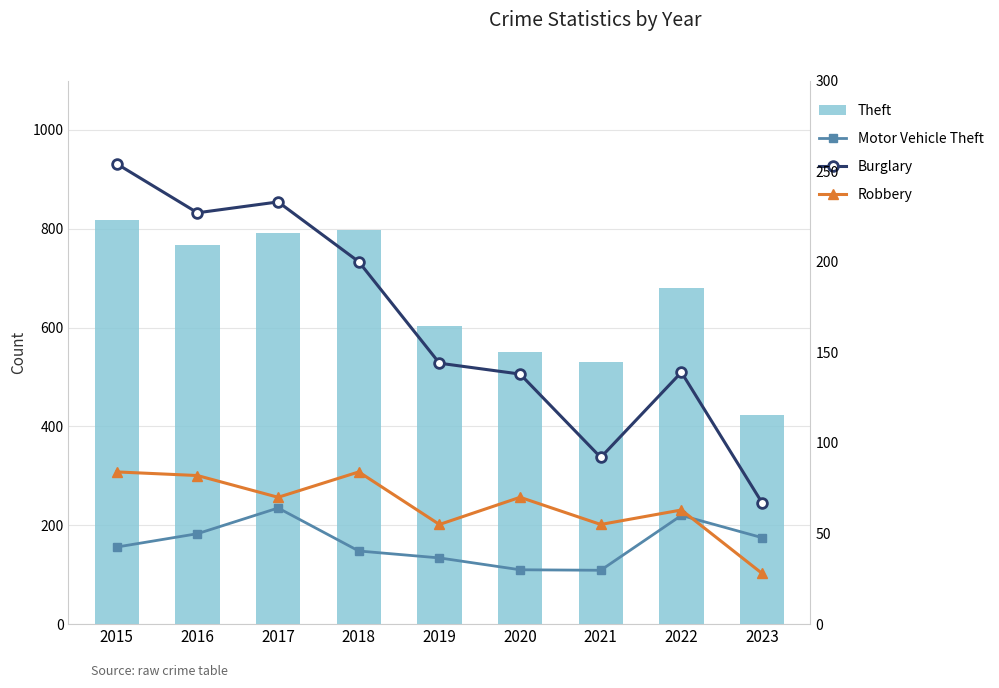

What is the difference between the highest and lowest values at 2021?

475